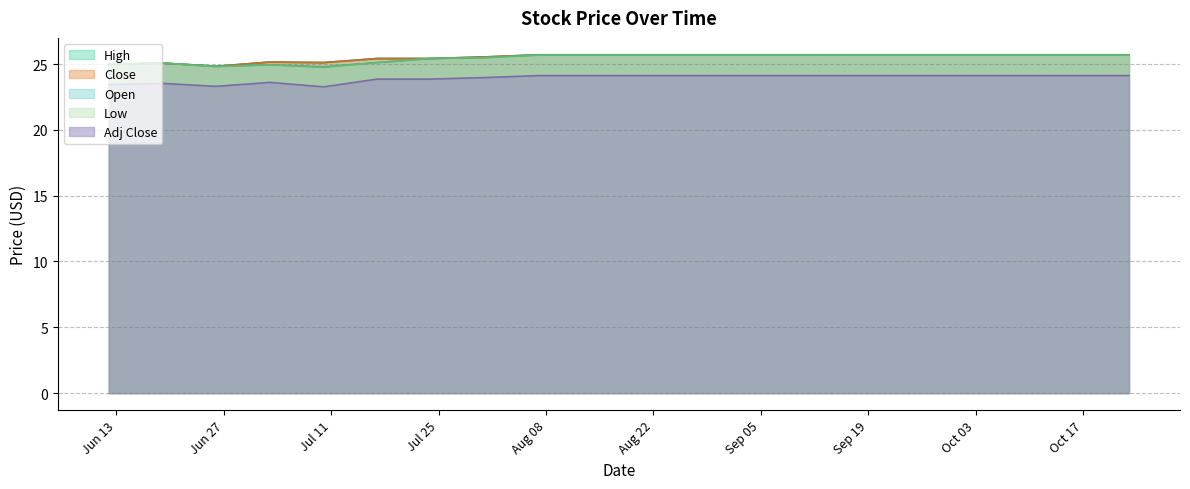

Which category has the lowest value across all series?

2017-07-10